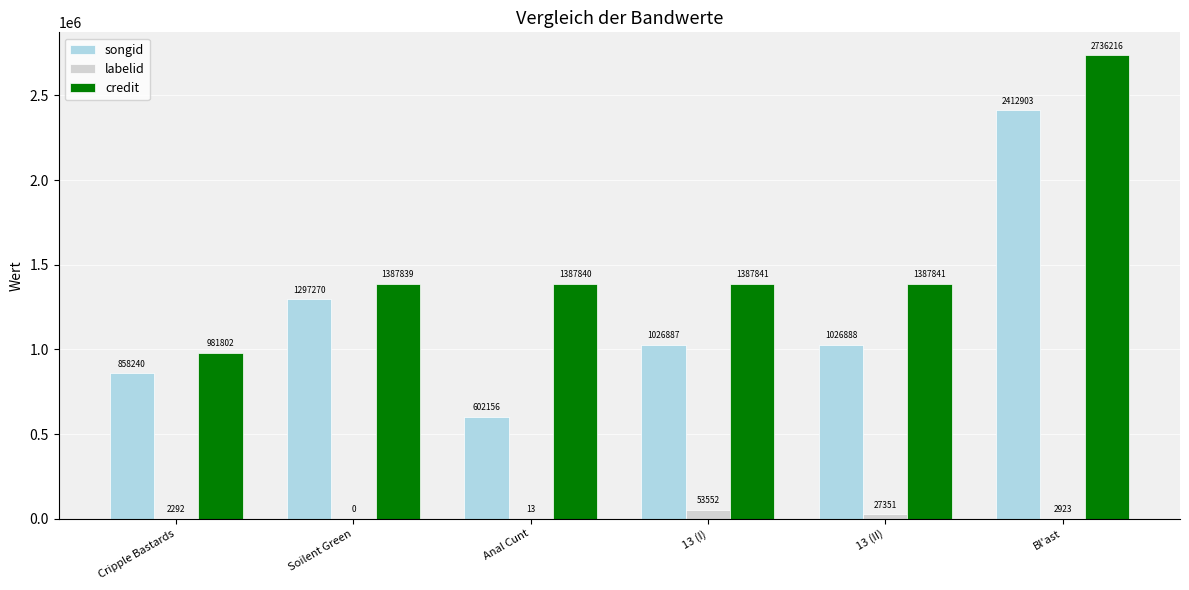

What is the maximum value for songid?

2412903